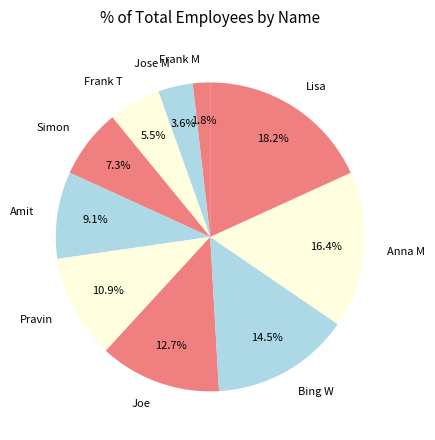

What percentage is NOT represented by Frank T?

94.5%